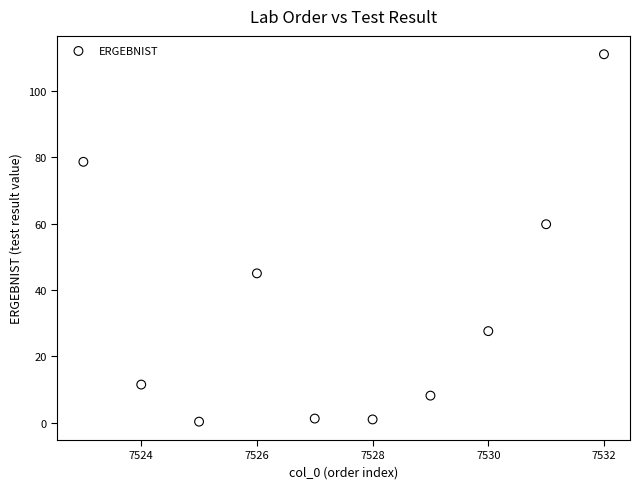

What is the average Y value?

34.4